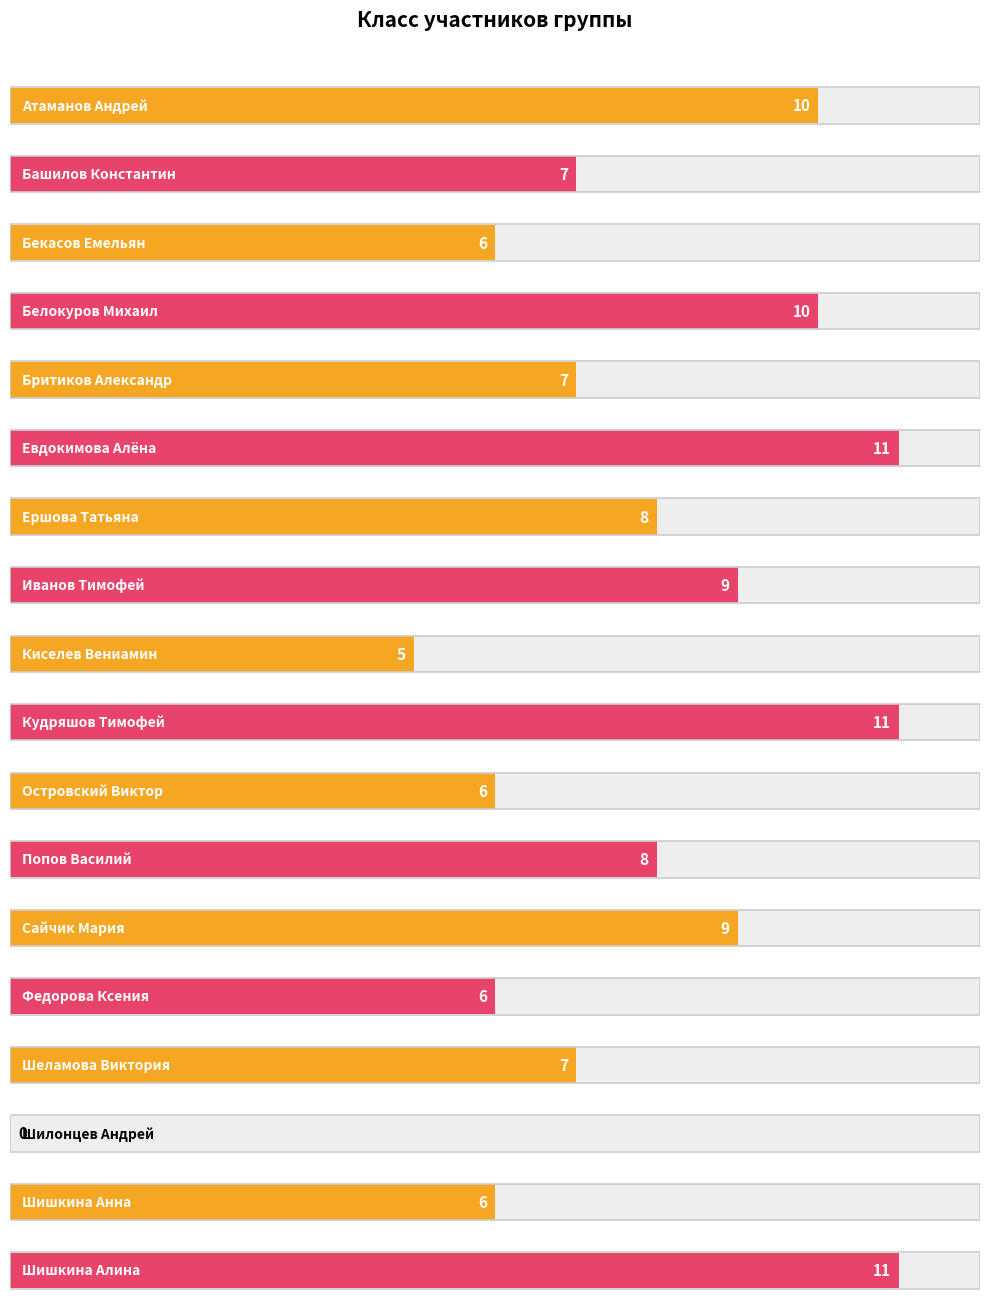

What is the change in value from Ершова Татьяна to Шилонцев Андрей?

-8